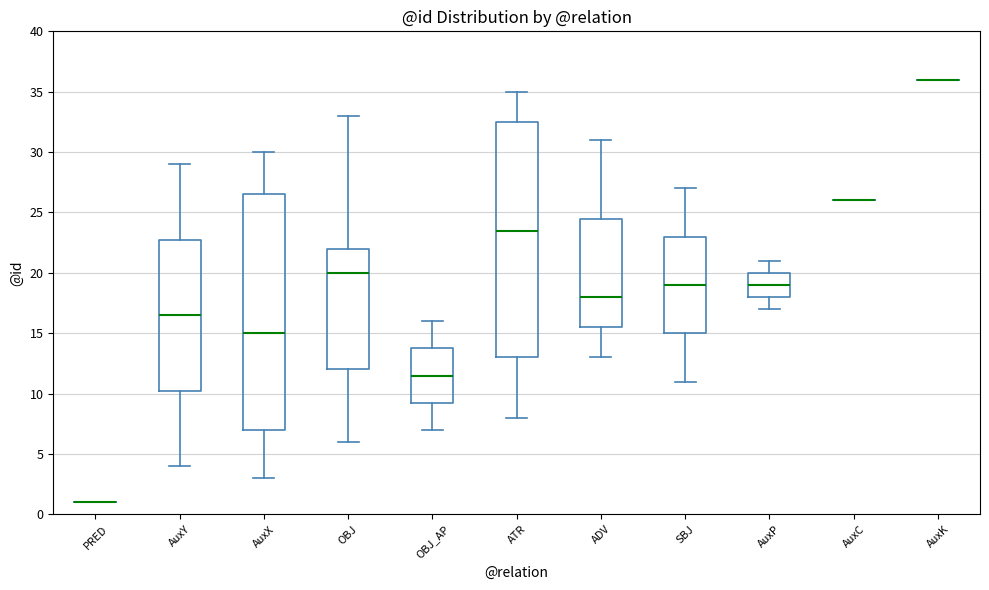

Where is the upper edge of the box for OBJ_AP on the y-axis? The values are not printed on the chart, so give them approximately, as read against the axis.

14.0